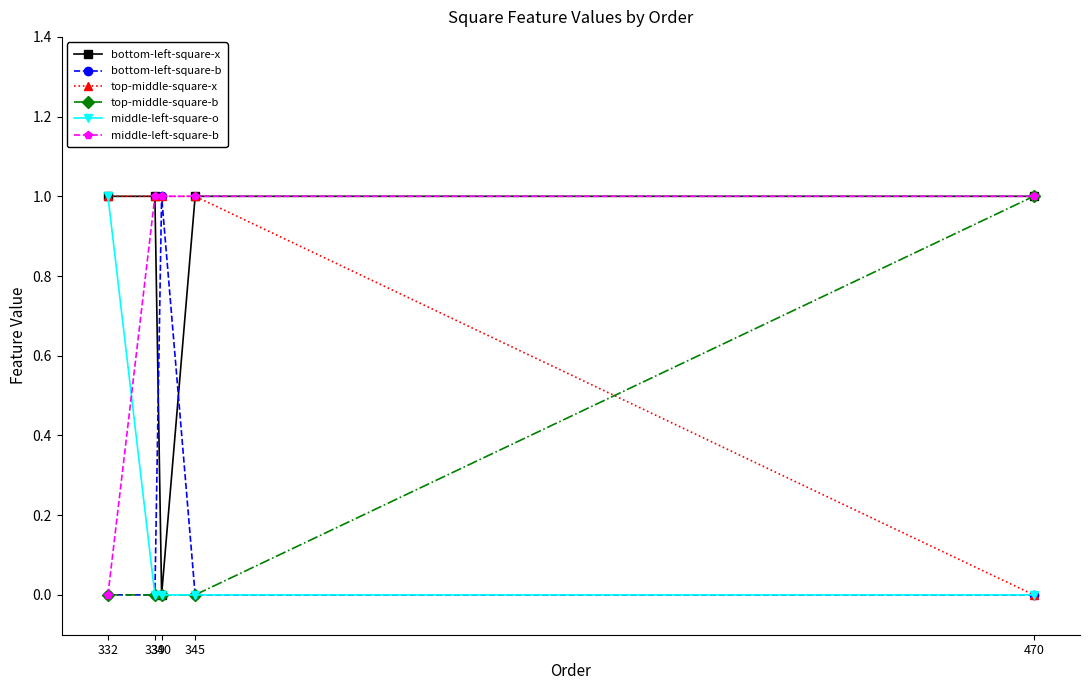

How many times do bottom-left-square-b and bottom-left-square-x cross each other?

2